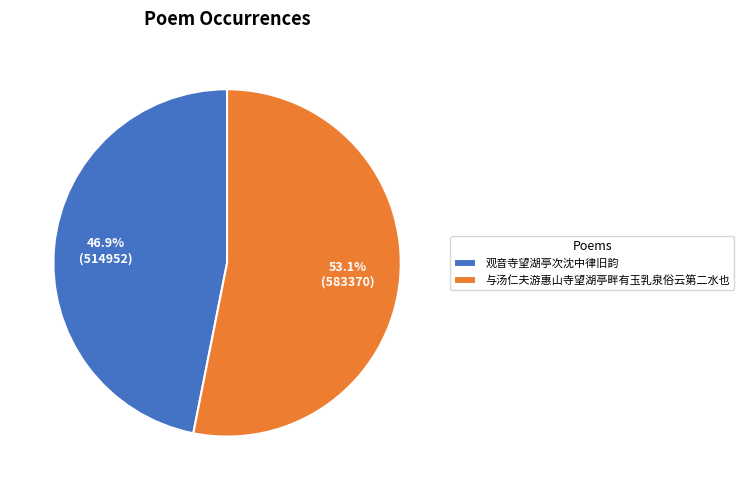

Rank the categories by value from lowest to highest.

观音寺望湖亭次沈中律旧韵, 与汤仁夫游惠山寺望湖亭畔有玉乳泉俗云第二水也